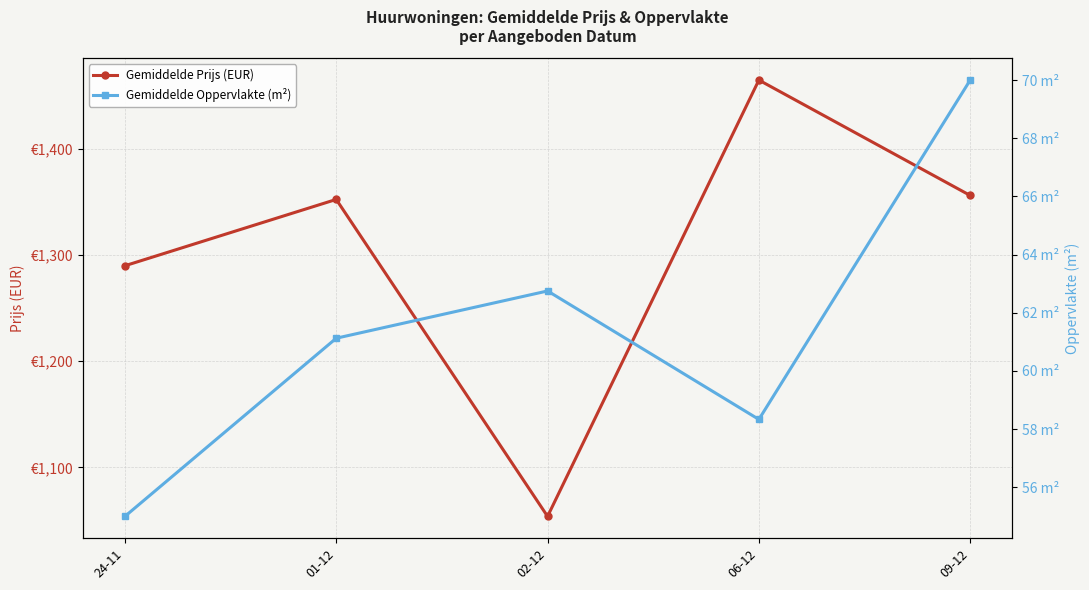

What are all the series names shown in the legend?

Gemiddelde Prijs (EUR), Gemiddelde Oppervlakte (m²)